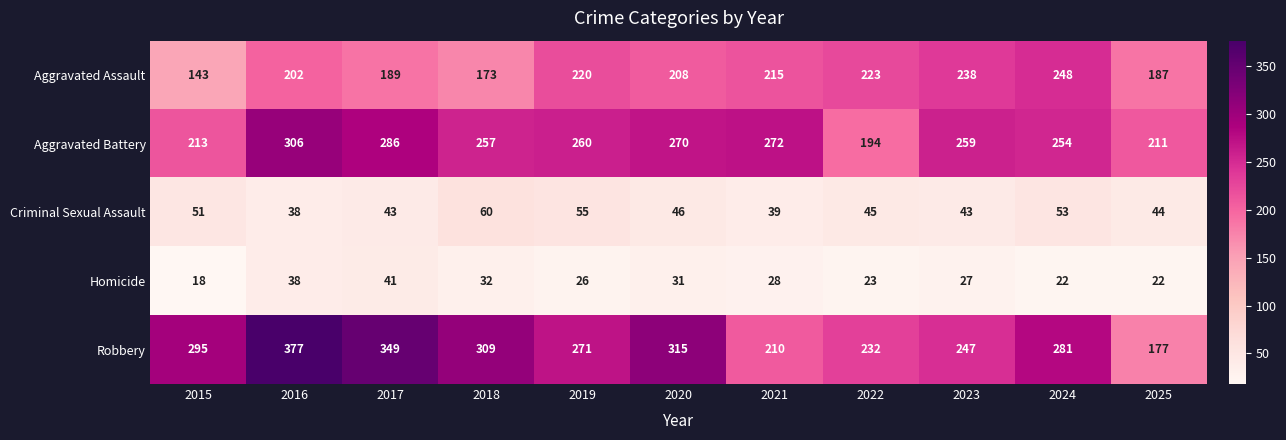

True or false: Aggravated Assault has a value of 125 at 2022.

False